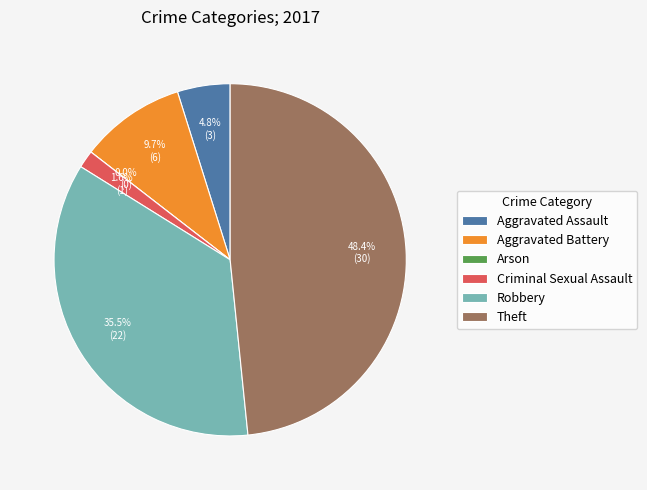

How many segments does this pie chart have?

6